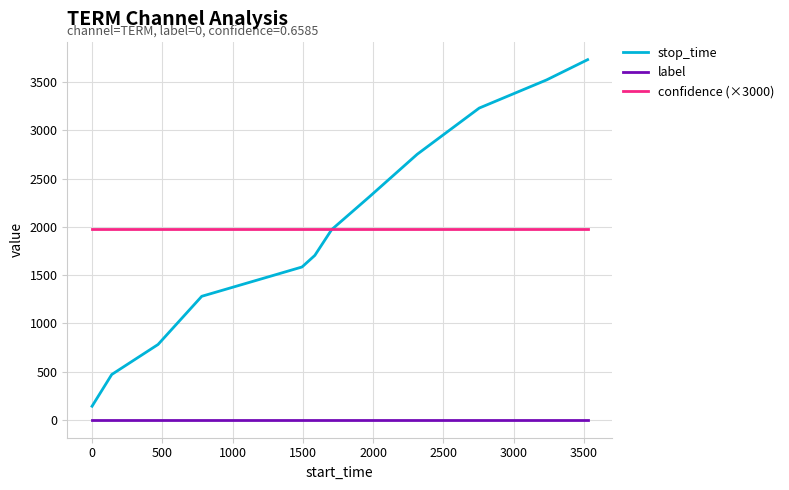

Which series has the largest range (max minus min)?

stop_time